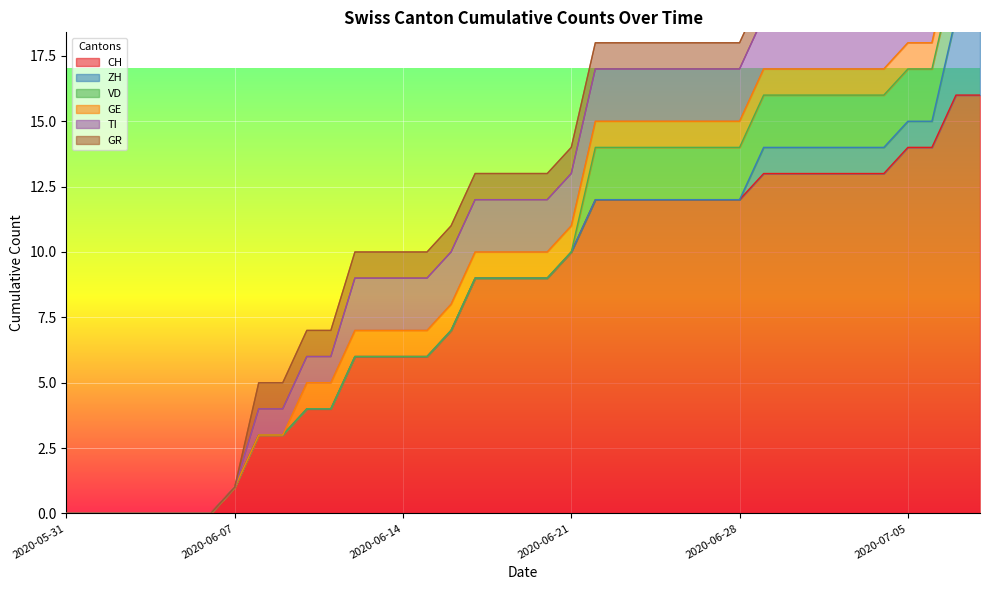

What is the label of the 28th point from the right?

2020-06-11